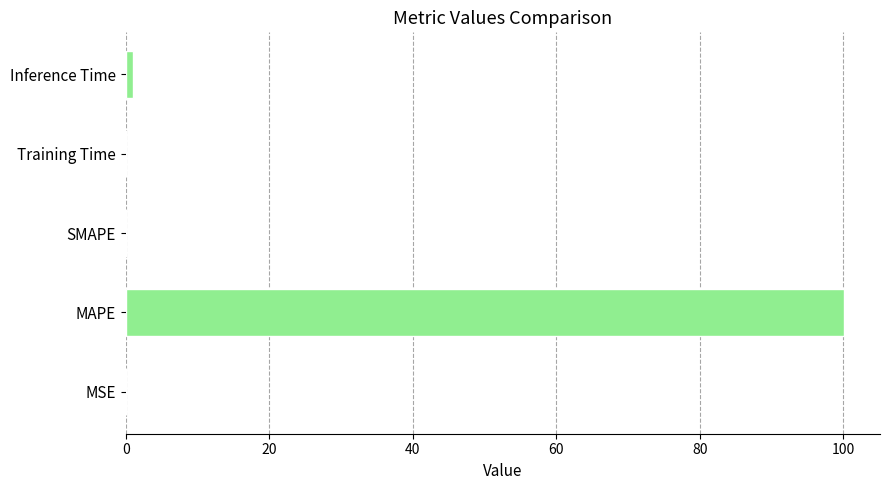

Are the bars grouped side by side (vs. stacked)?

No